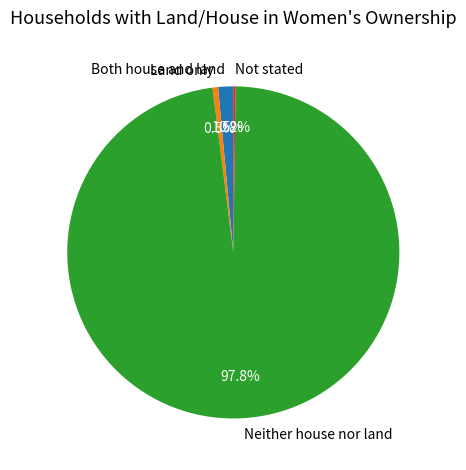

Which has a higher value, Neither house nor land or Land only?

Neither house nor land